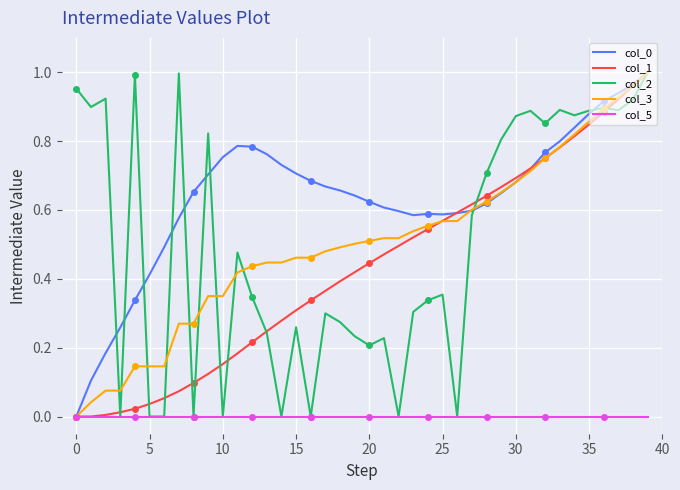

How many intersections are there between col_2 and col_1?

11